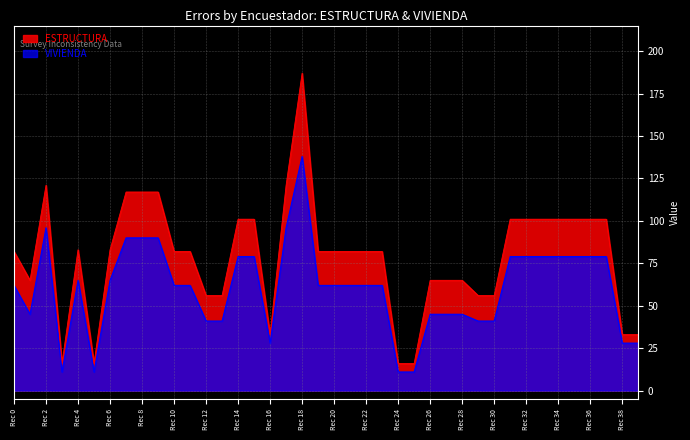

How many interior local peaks does the ESTRUCTURA series have?

3